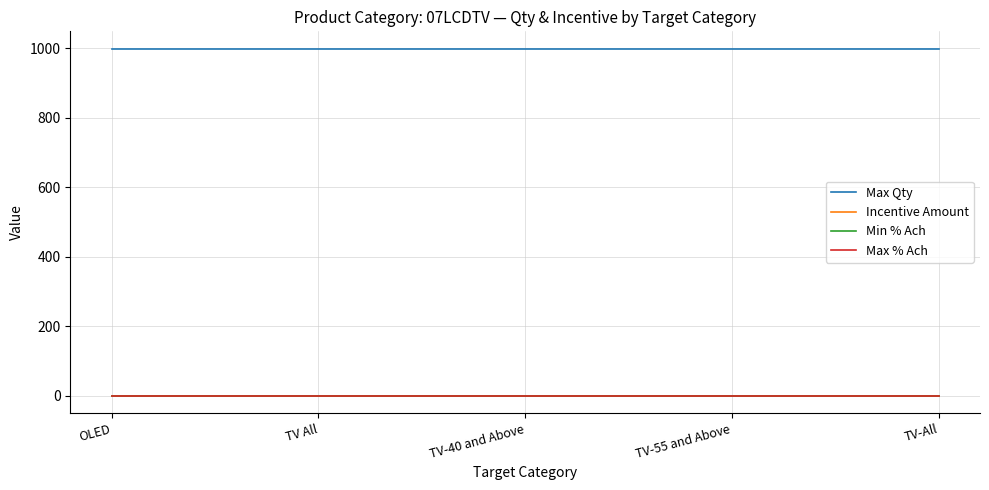

Is this an area chart (filled region under the line)?

No